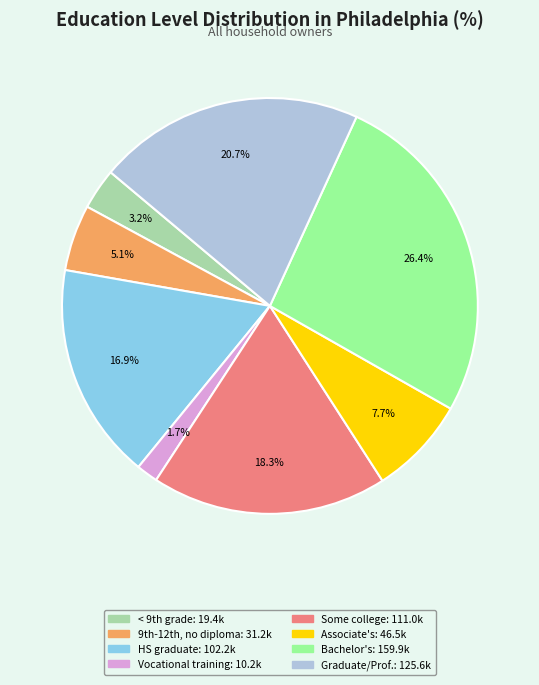

Is there any slice that represents more than half of the pie?

No